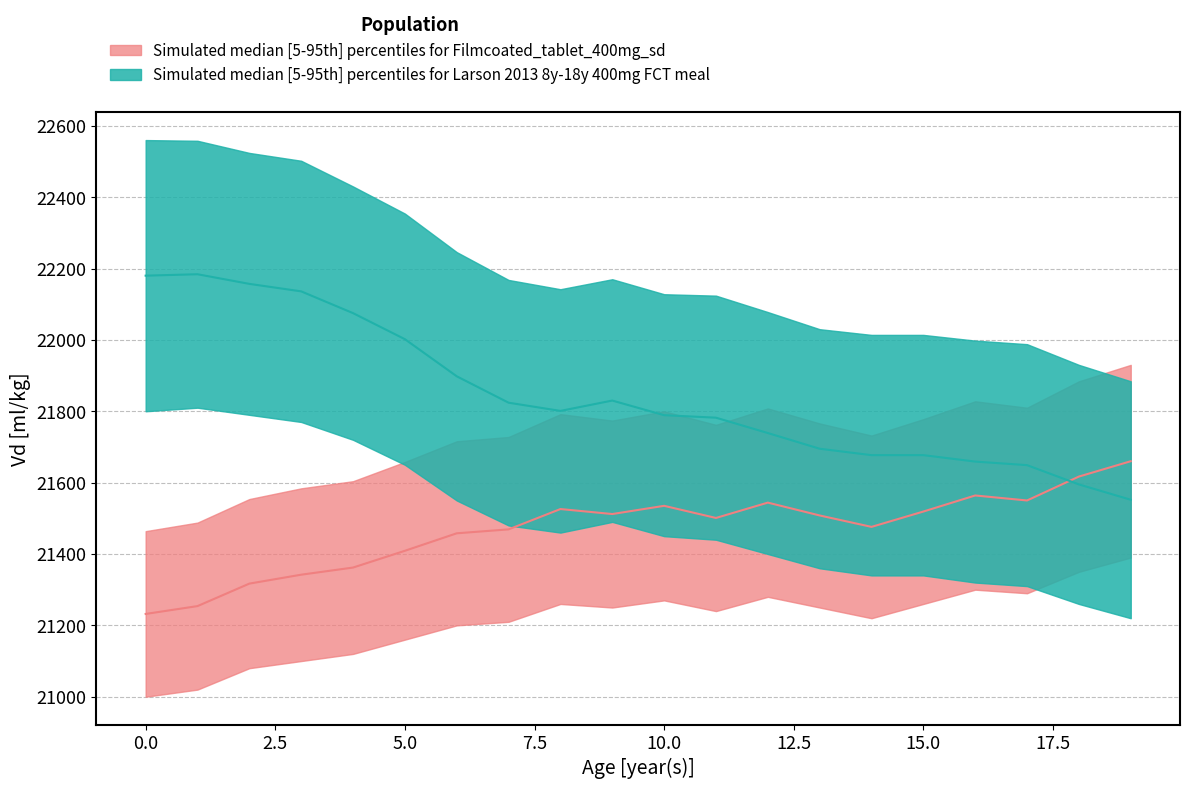

List the series in order of their overall mean, highest first.

upper2, upper